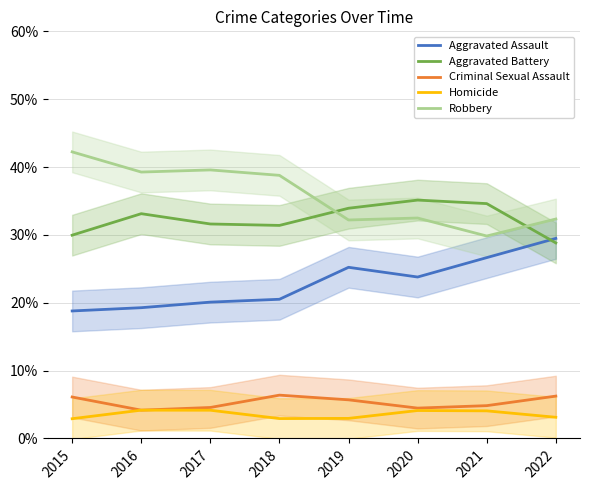

List the series in order of their peak value, highest first.

Robbery, Aggravated Battery, Aggravated Assault, Criminal Sexual Assault, Homicide